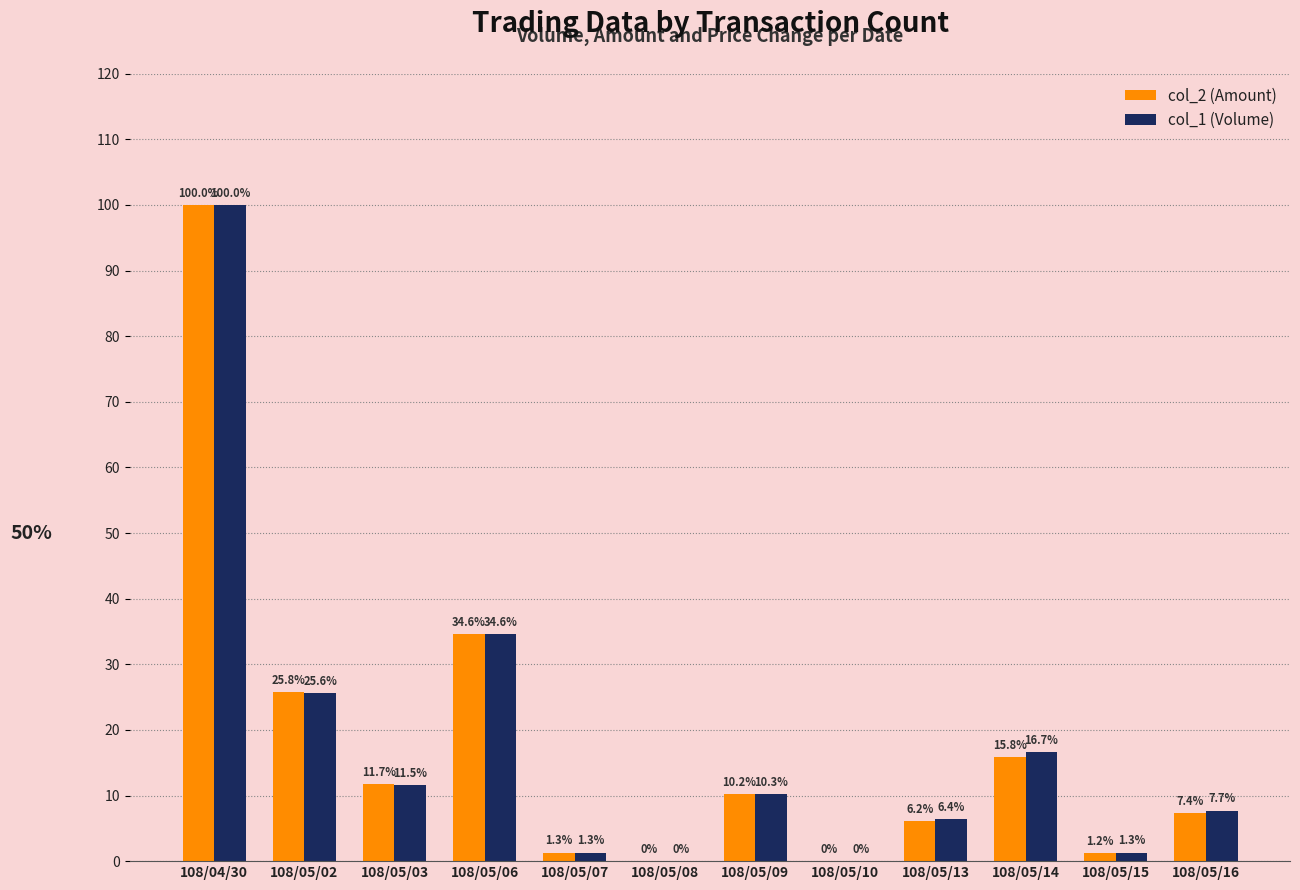

Between 108/05/14 and 108/05/15, which series saw the biggest shift?

col_1 (Volume)